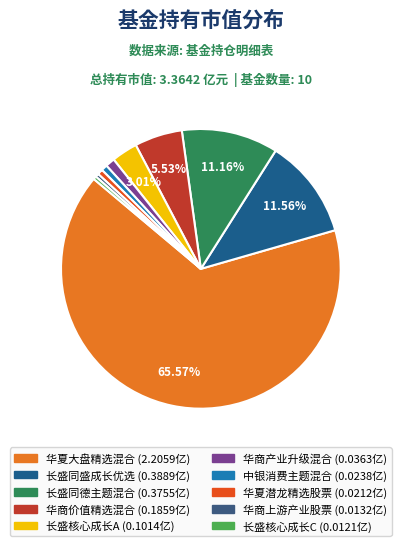

Count the number of slices in the pie.

10